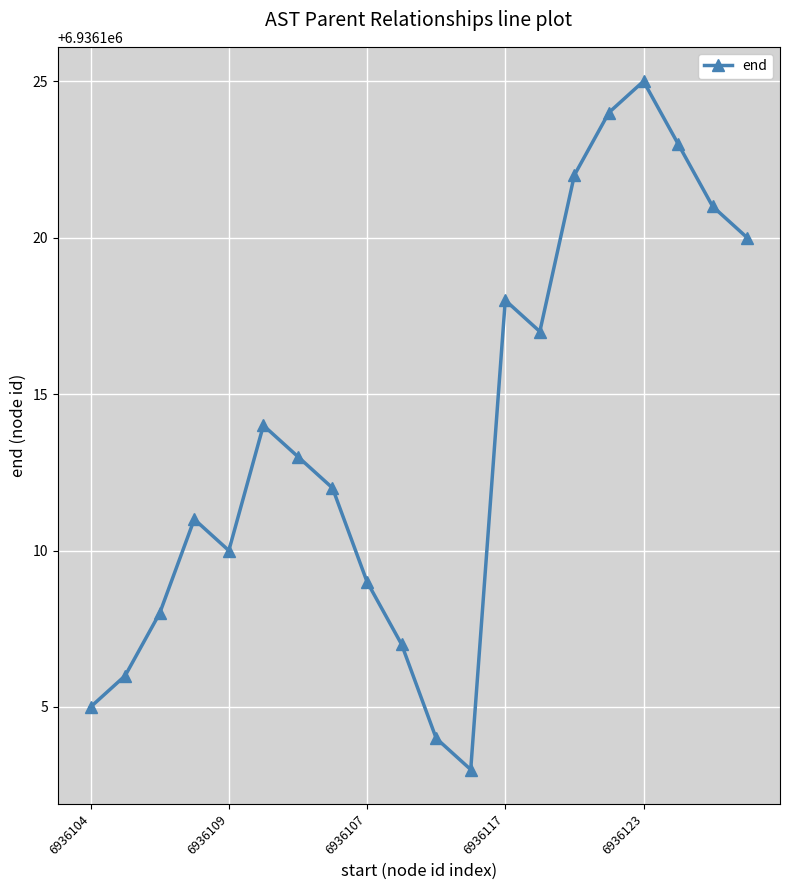

What is the value of the 15th point from the left?

6936122